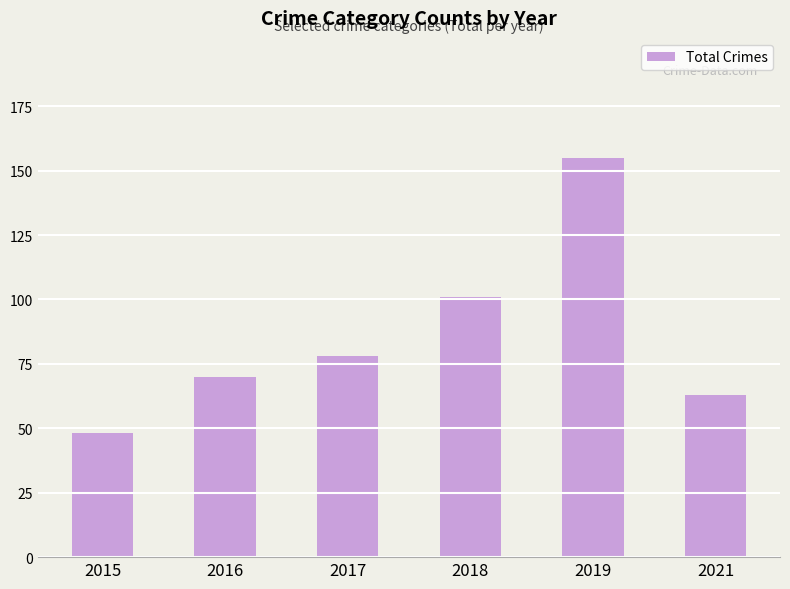

Reading right to left, transcribe all the data shown in this chart.

2021=63	2019=155	2018=101	2017=78	2016=70	2015=48